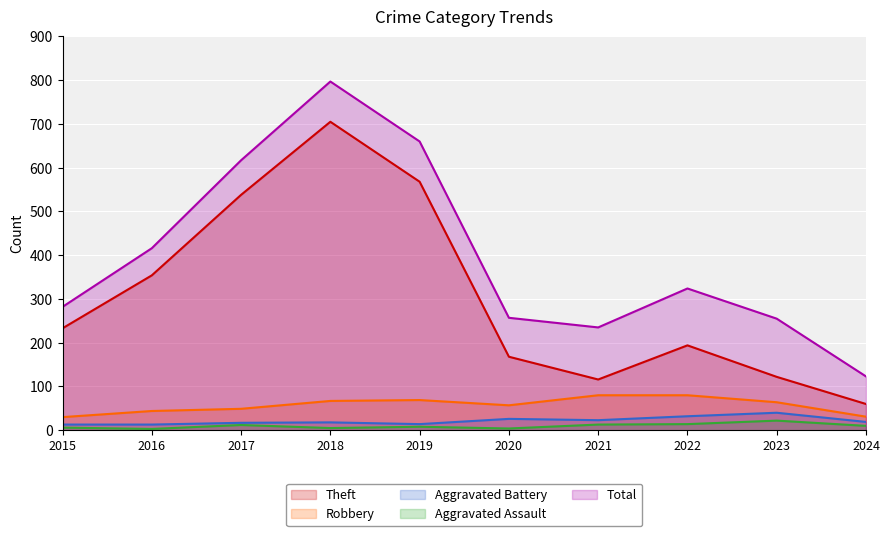

How many data points in Total are less than 324?

5